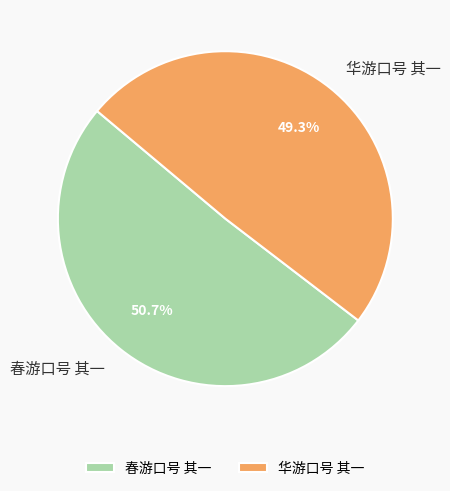

Does 春游口号 其一 represent more than half of the total?

Yes